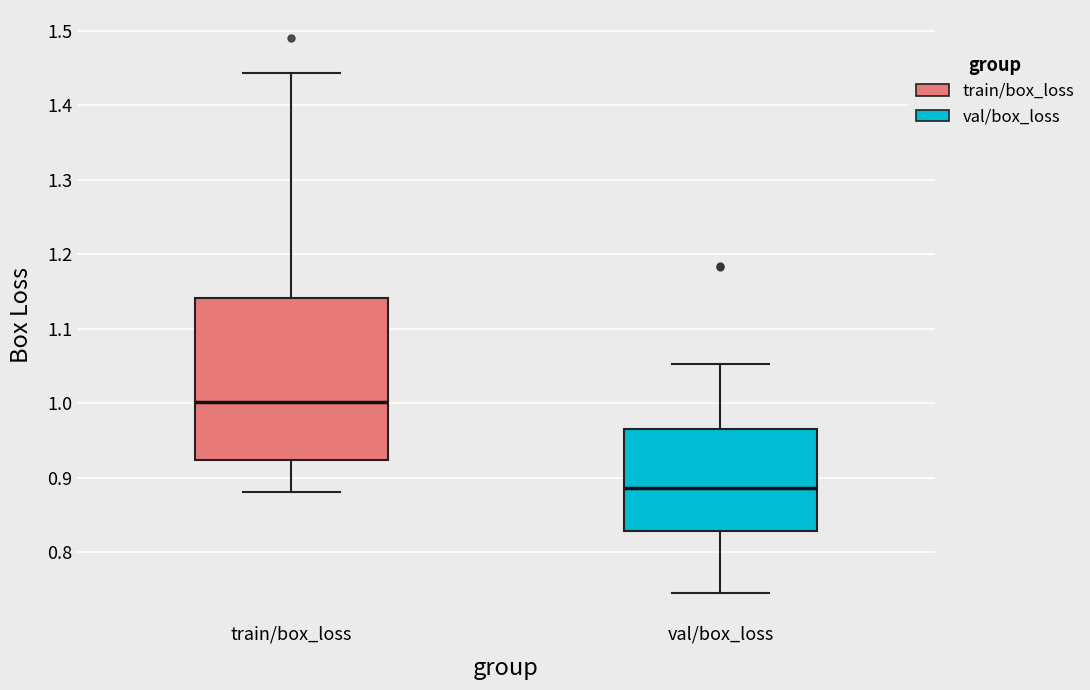

Which box is the tallest, from its lower edge to its upper edge?

train/box_loss